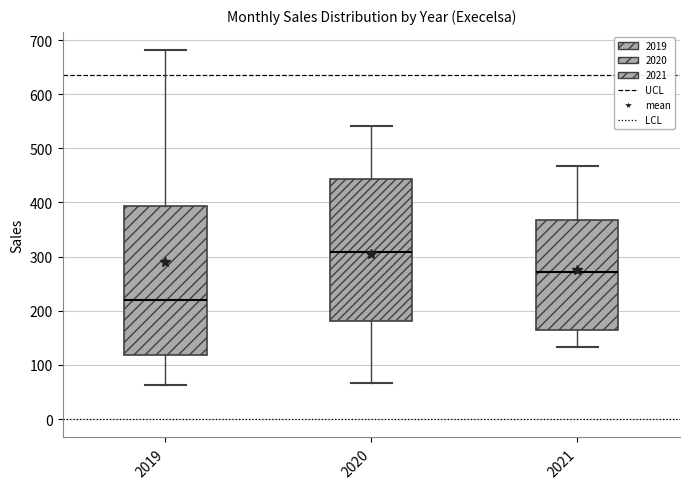

Reading left to right, transcribe this box plot: for each box, give where its median line is, the range the box spans, and where its two whiskers end, as read against the y-axis. The values are not printed on the chart, so give them approximately, as read against the axis.

2019: median 220, box 120 to 390, whiskers 60 to 680
2020: median 310, box 180 to 440, whiskers 70 to 540
2021: median 270, box 170 to 370, whiskers 130 to 470